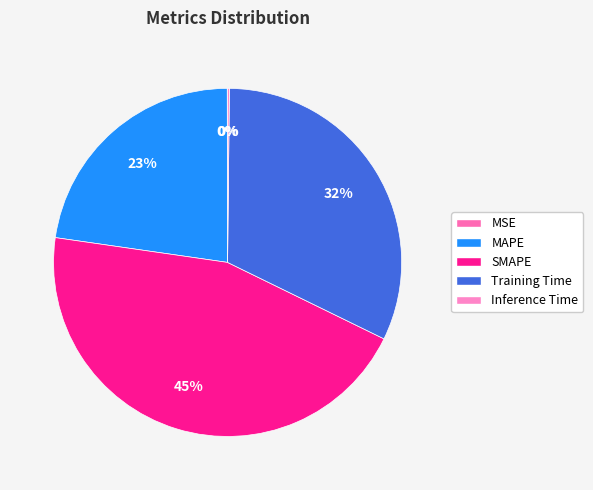

Is it true that Training Time is 22% of the pie?

False